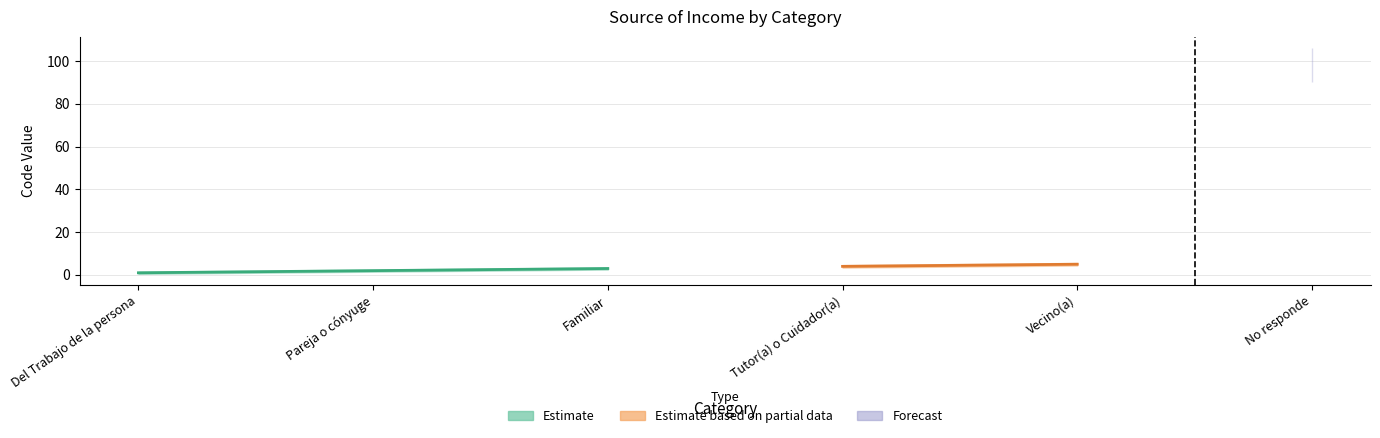

Rank the categories by value from highest to lowest.

No responde, Vecino(a), Tutor(a) o Cuidador(a), Familiar, Pareja o cónyuge, Del Trabajo de la persona